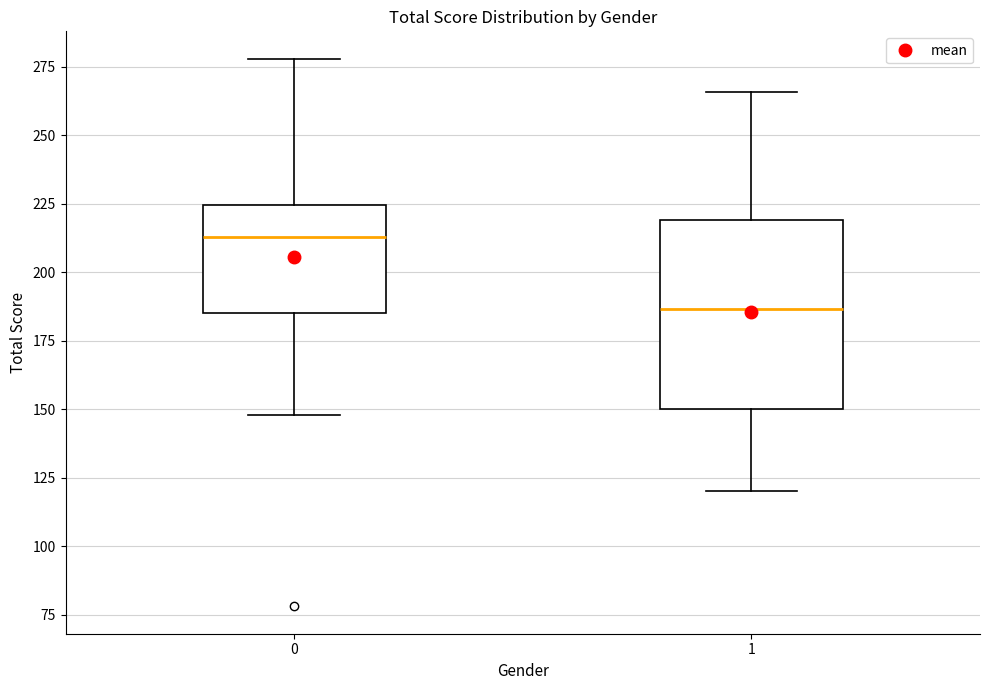

Which box has the highest median line?

0